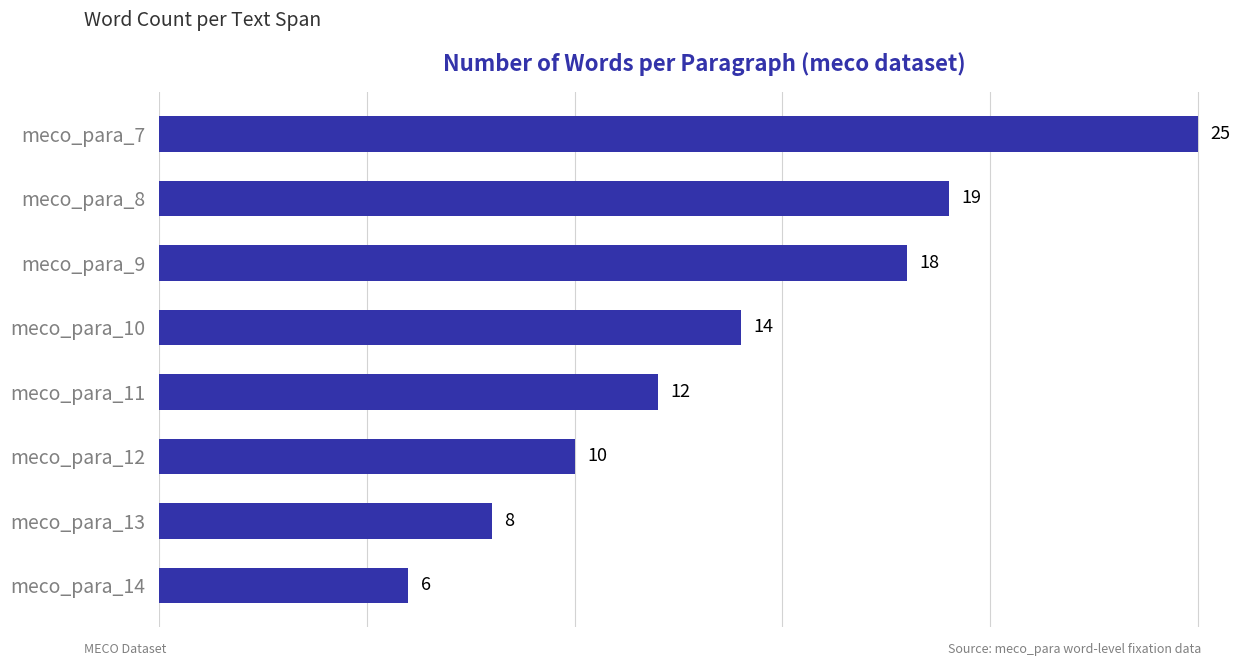

True or false: the data shows 19 at meco_para_8.

True